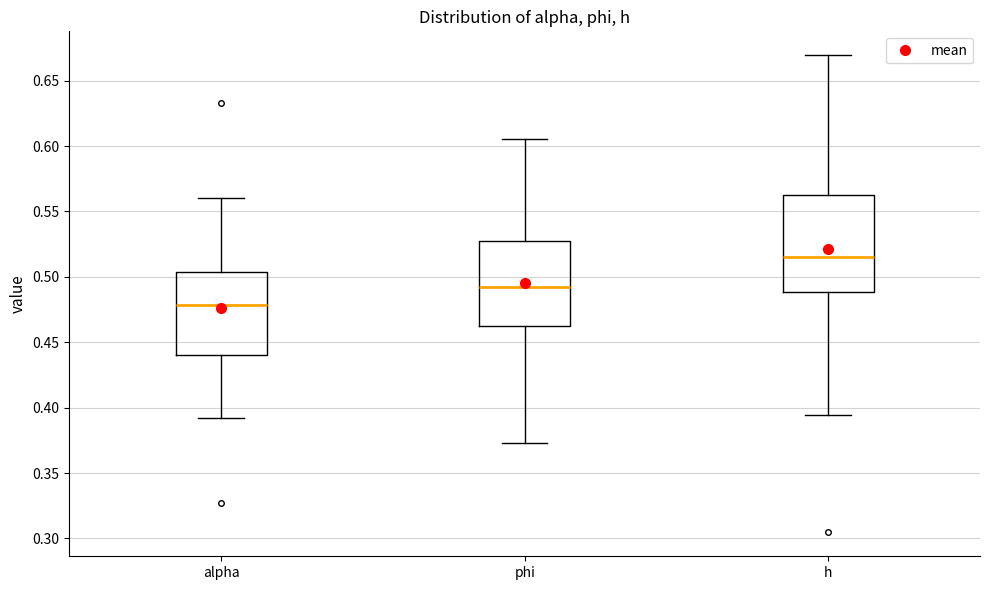

Reading left to right, read every box against the y-axis: the position of its median line, the range the box covers, and the ends of its whiskers. The values are not printed on the chart, so give them approximately, as read against the axis.

alpha: median 0.480, box 0.440 to 0.505, whiskers 0.390 to 0.560
phi: median 0.490, box 0.460 to 0.525, whiskers 0.375 to 0.605
h: median 0.515, box 0.490 to 0.560, whiskers 0.395 to 0.670